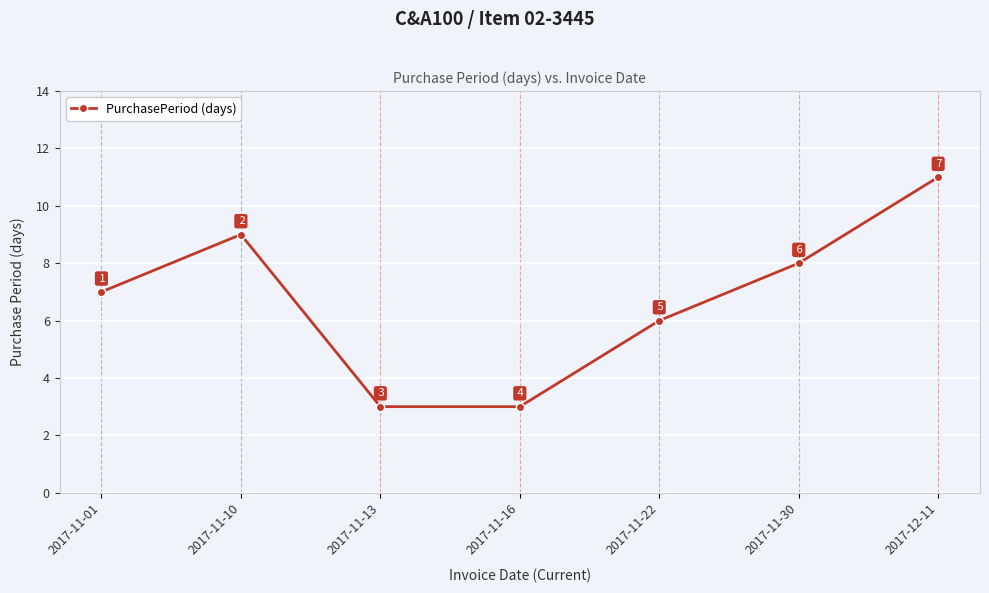

Between 2017-11-30 and 2017-11-16, which is larger?

2017-11-30